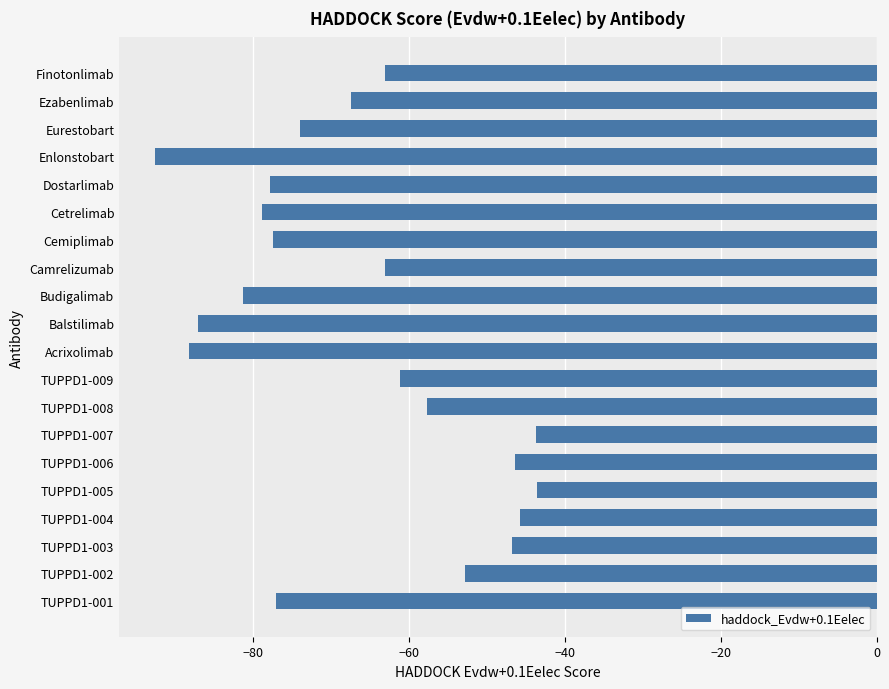

Is it true that the value at TUPPD1-008 is -99.7?

False